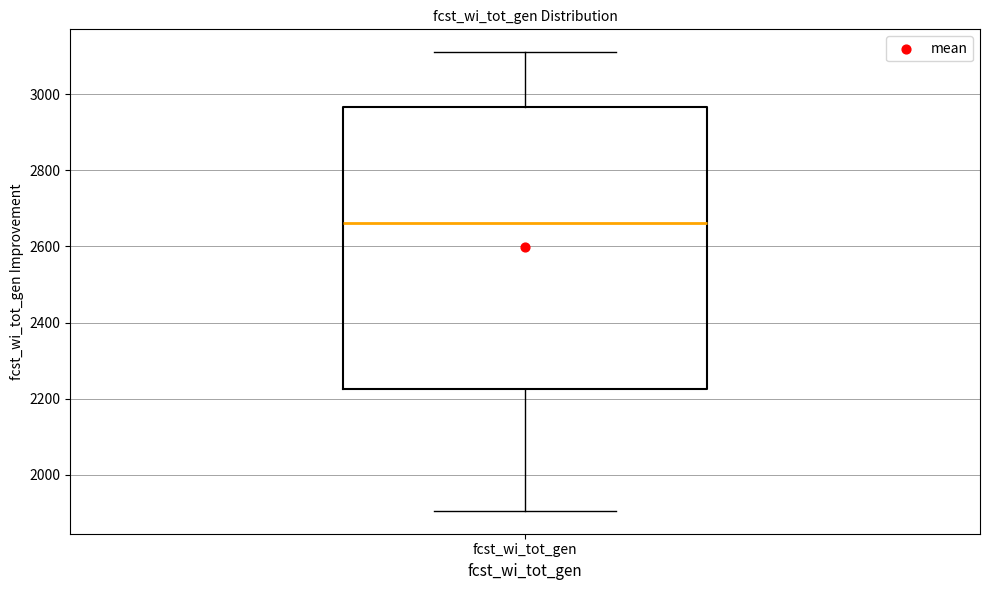

Transcribe this box plot: give where the median line is, the range the box spans, and where the two whiskers end, as read against the y-axis. The values are not printed on the chart, so give them approximately, as read against the axis.

median 2660, box 2220 to 2960, whiskers 1900 to 3120